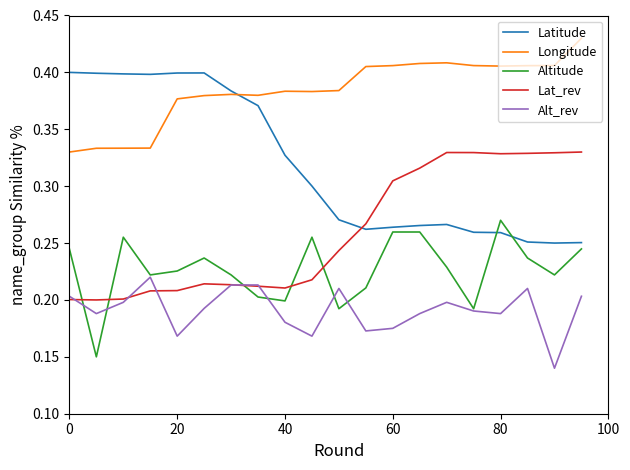

True or false: Latitude and Altitude intersect in this chart.

True